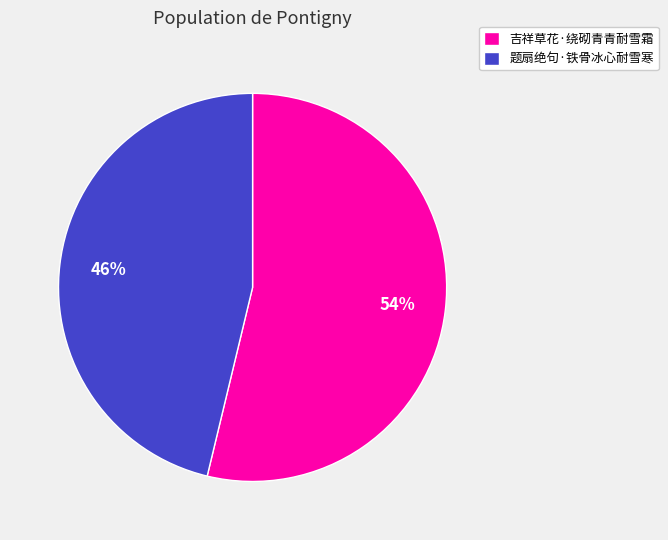

Which has a higher value, 吉祥草花·绕砌青青耐雪霜 or 题扇绝句·铁骨冰心耐雪寒?

吉祥草花·绕砌青青耐雪霜